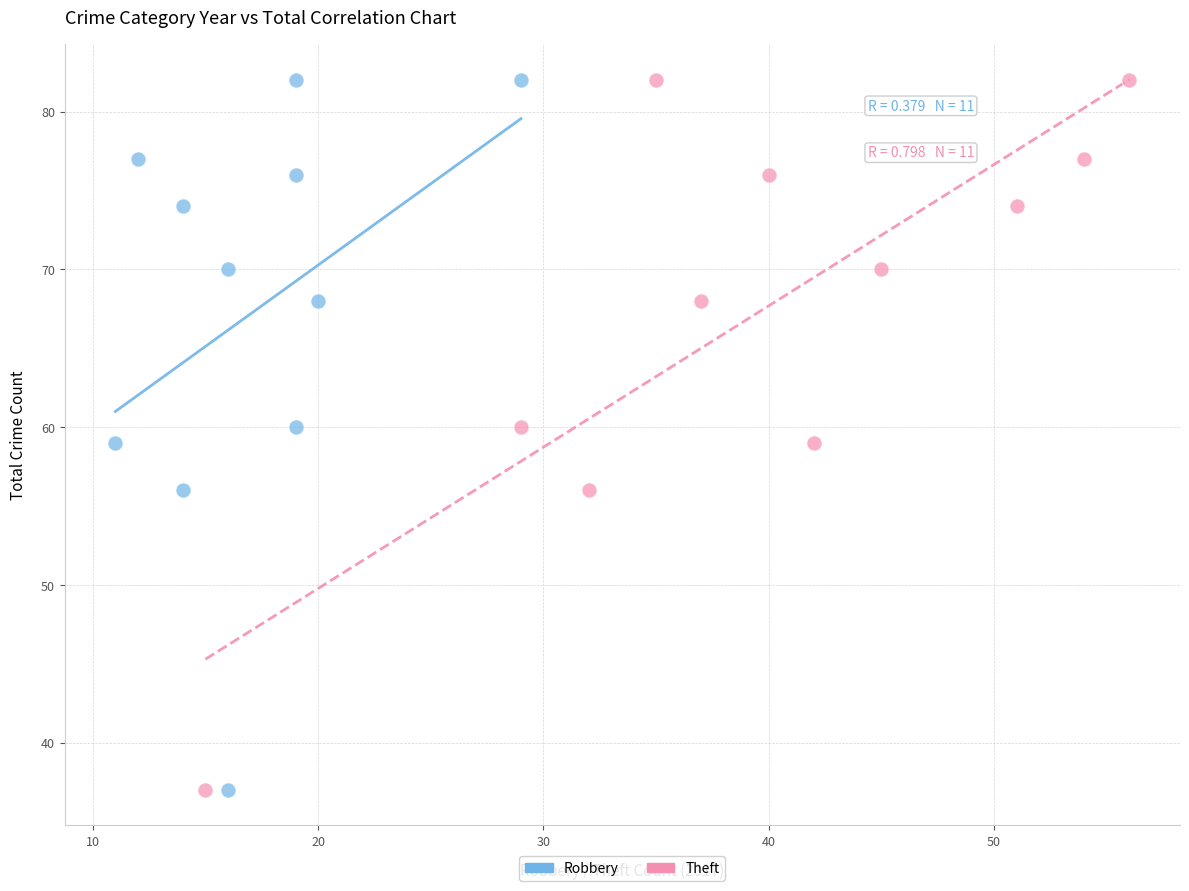

What are all the series names shown in the legend?

Robbery, Theft